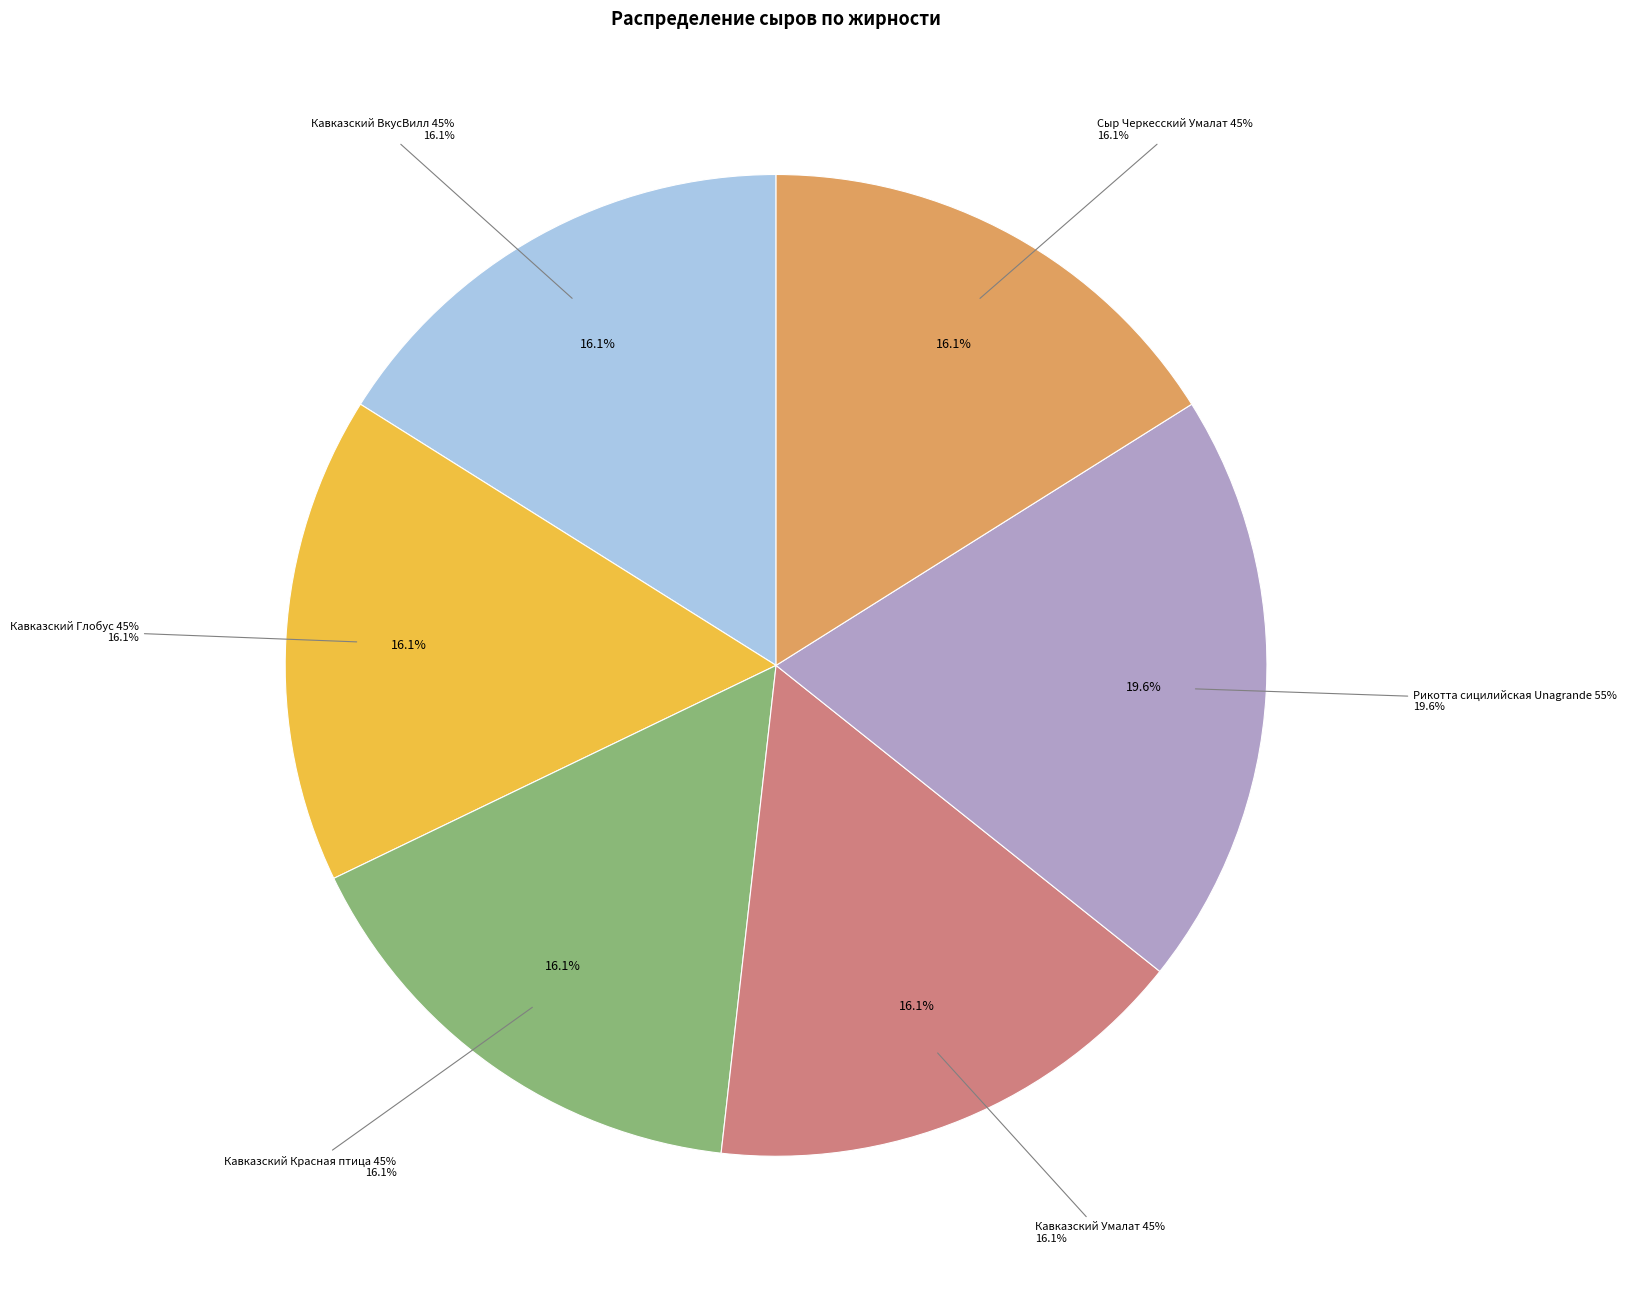

Count the number of slices in the pie.

6